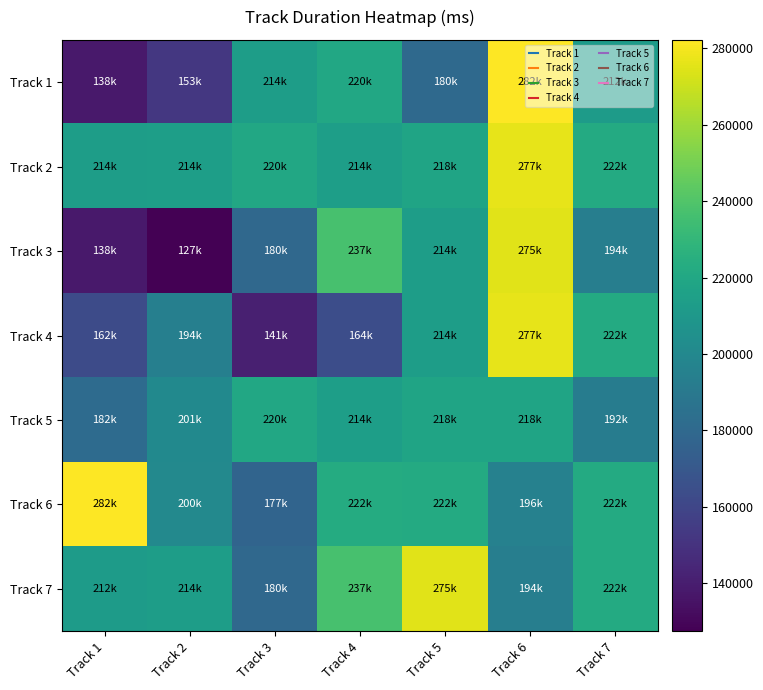

Which has a higher value, Track 7 or Track 1?

Track 7